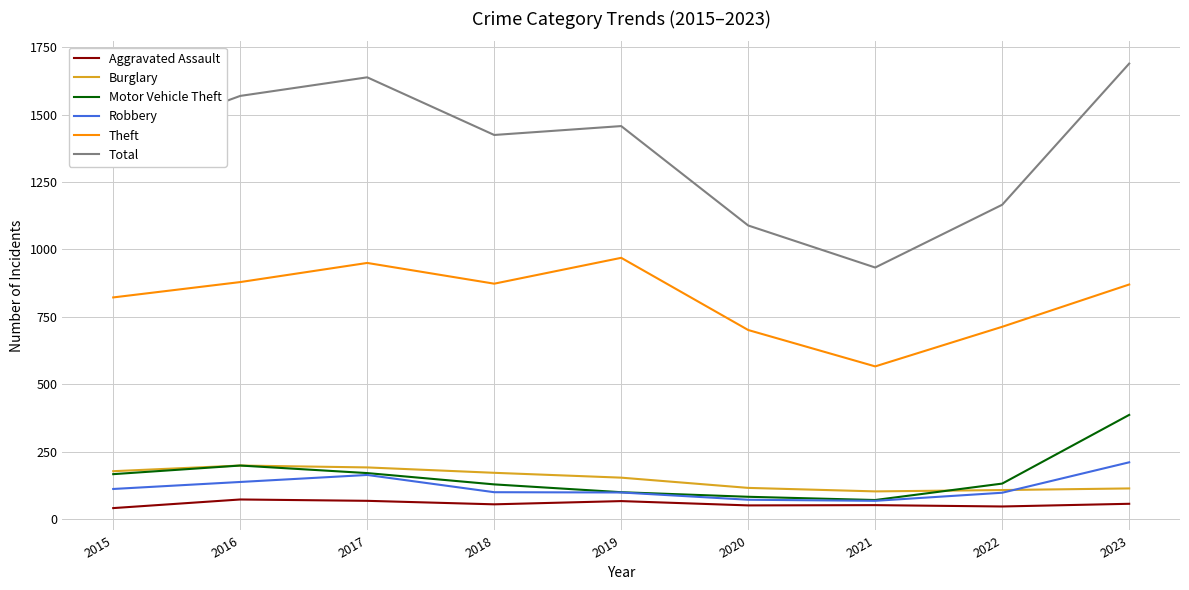

How many lines are shown in the chart?

6